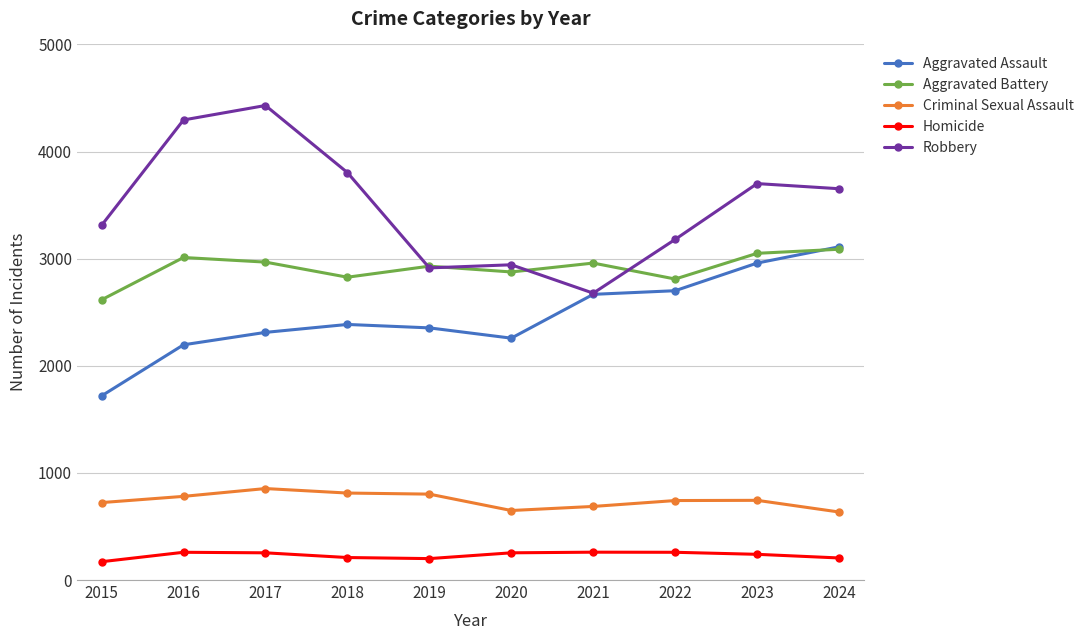

What is the sum of the Homicide values at 2015 and 2019?

371